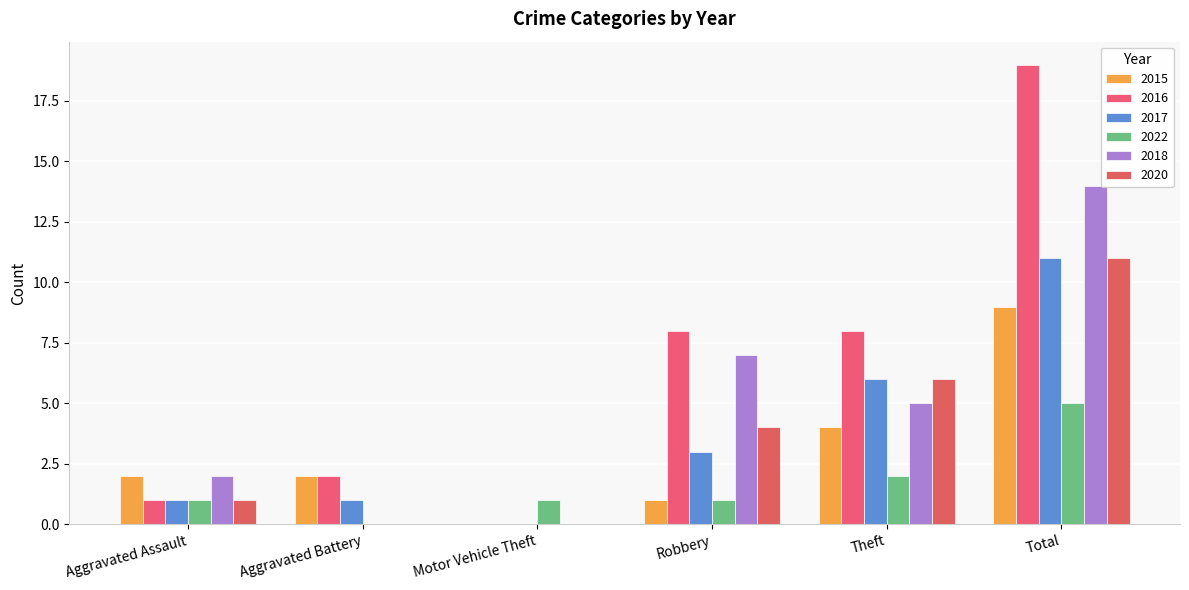

Is the value of 2016 at Motor Vehicle Theft greater than the value of 2017 at Total?

No